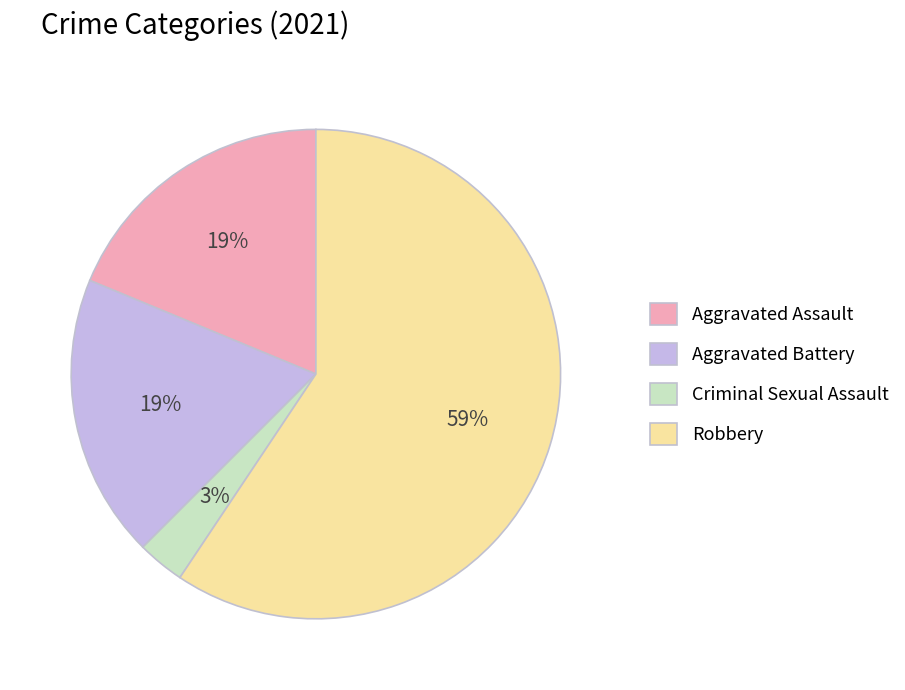

How many slices are in this pie chart?

4